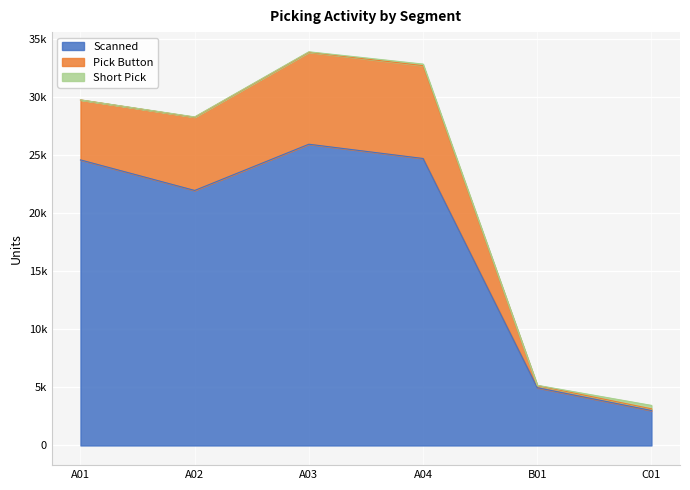

True or false: Scanned and Pick Button cross at least once.

False